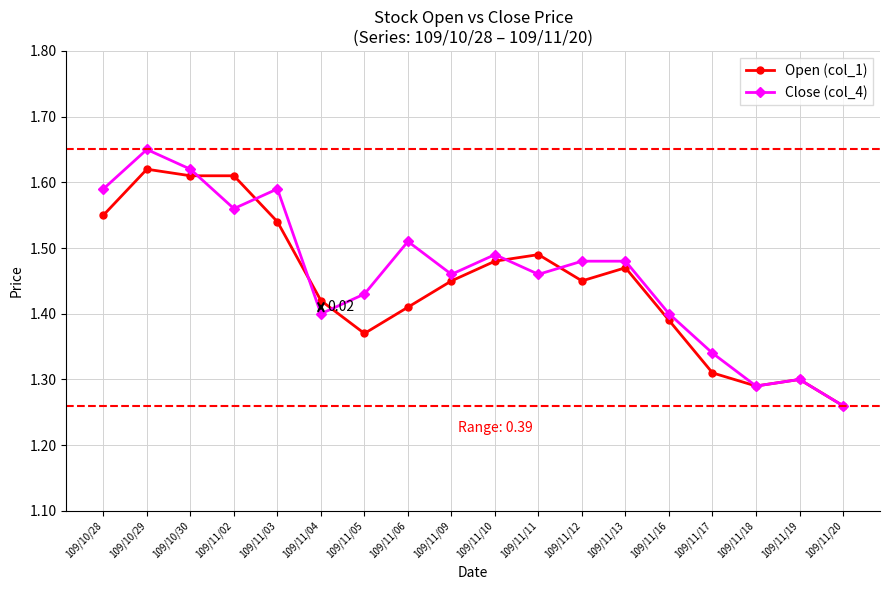

Which category has the lowest value across all series?

109/11/20